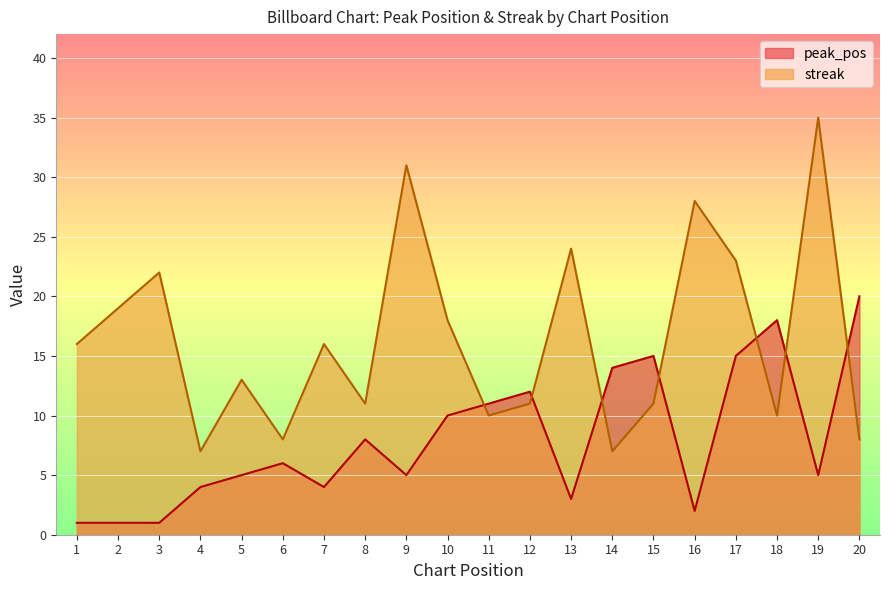

Where does the streak series first go above 16?

2